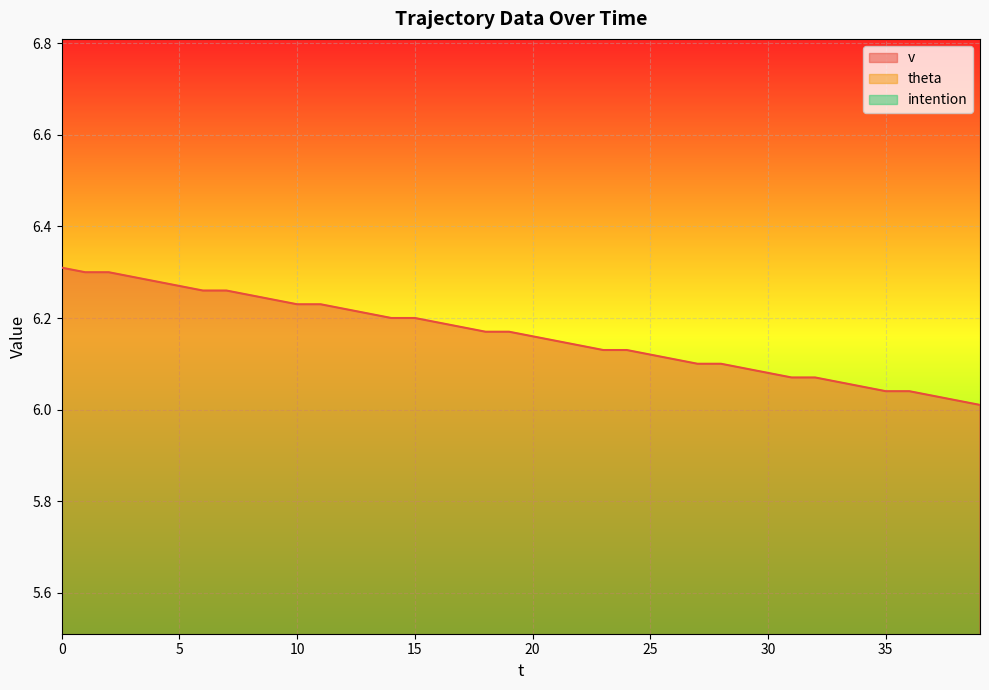

Reading right to left, what are all the values shown in this chart?

v: 39=6.0	38=6.0	37=6.0	36=6.0	35=6.0	34=6.0	33=6.1	32=6.1	31=6.1	30=6.1	29=6.1	28=6.1	27=6.1	26=6.1	25=6.1	24=6.1	23=6.1	22=6.1	21=6.2	20=6.2	19=6.2	18=6.2	17=6.2	16=6.2	15=6.2	14=6.2	13=6.2	12=6.2	11=6.2	10=6.2	9=6.2	8=6.2	7=6.3	6=6.3	5=6.3	4=6.3	3=6.3	2=6.3	1=6.3	0=6.3
theta: 39=0.0	38=0.0	37=0.0	36=0.0	35=0.0	34=0.0	33=0.0	32=0.0	31=0.0	30=0.0	29=0.0	28=0.0	27=0.0	26=0.0	25=0.0	24=0.0	23=0.0	22=0.0	21=0.0	20=0.0	19=0.0	18=0.0	17=0.0	16=0.0	15=0.0	14=0.0	13=0.0	12=0.0	11=0.0	10=0.0	9=0.0	8=0.0	7=0.0	6=0.0	5=0.0	4=0.0	3=0.0	2=0.0	1=0.0	0=0.0
intention: 39=0.0	38=0.0	37=0.0	36=0.0	35=0.0	34=0.0	33=0.0	32=0.0	31=0.0	30=0.0	29=0.0	28=0.0	27=0.0	26=0.0	25=0.0	24=0.0	23=0.0	22=0.0	21=0.0	20=0.0	19=0.0	18=0.0	17=0.0	16=0.0	15=0.0	14=0.0	13=0.0	12=0.0	11=0.0	10=0.0	9=0.0	8=0.0	7=0.0	6=0.0	5=0.0	4=0.0	3=0.0	2=0.0	1=0.0	0=0.0